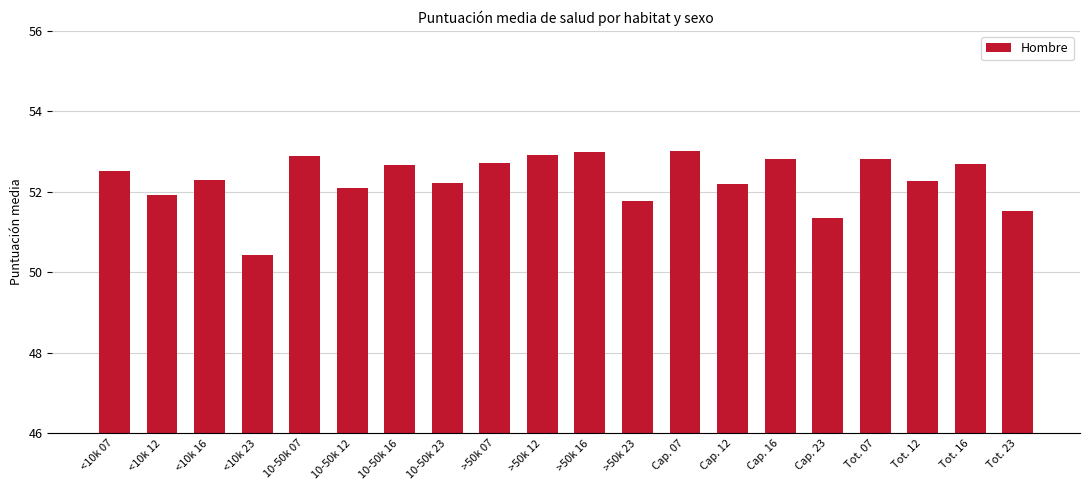

What position from the right is Tot. 07?

4